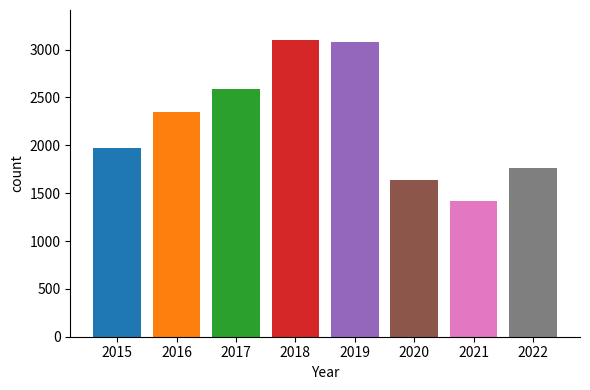

At which label is the value closest to 2262?

2016